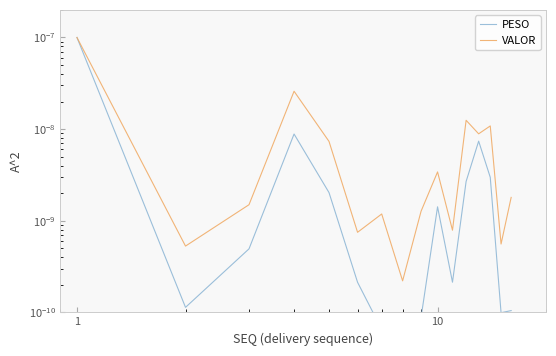

Which series has the widest spread of values?

PESO